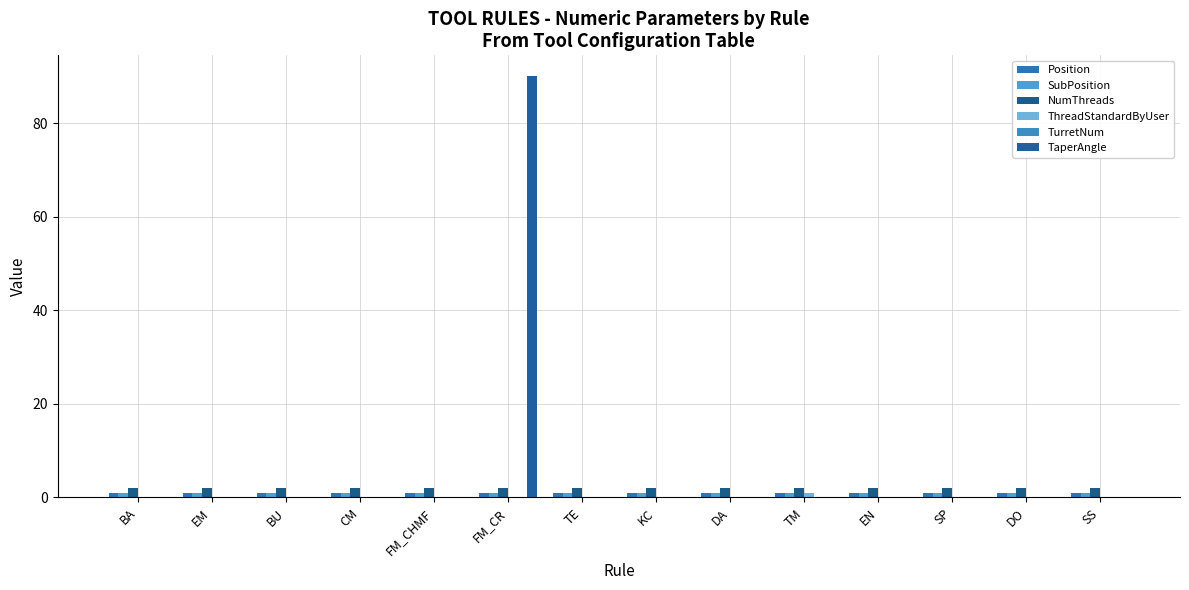

What is the total value across all series at DA?

4